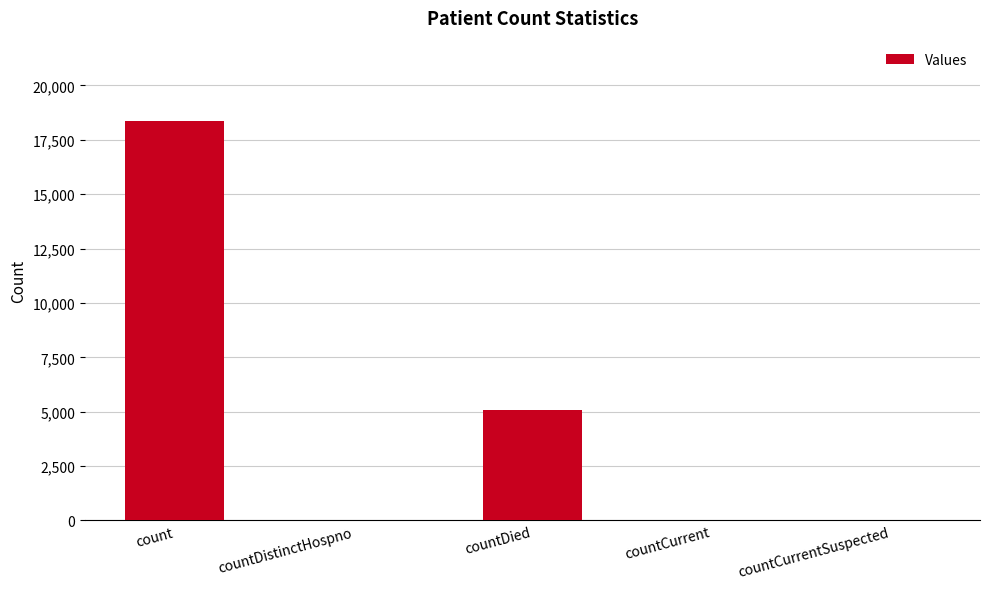

At which label does the data first exceed 39?

count